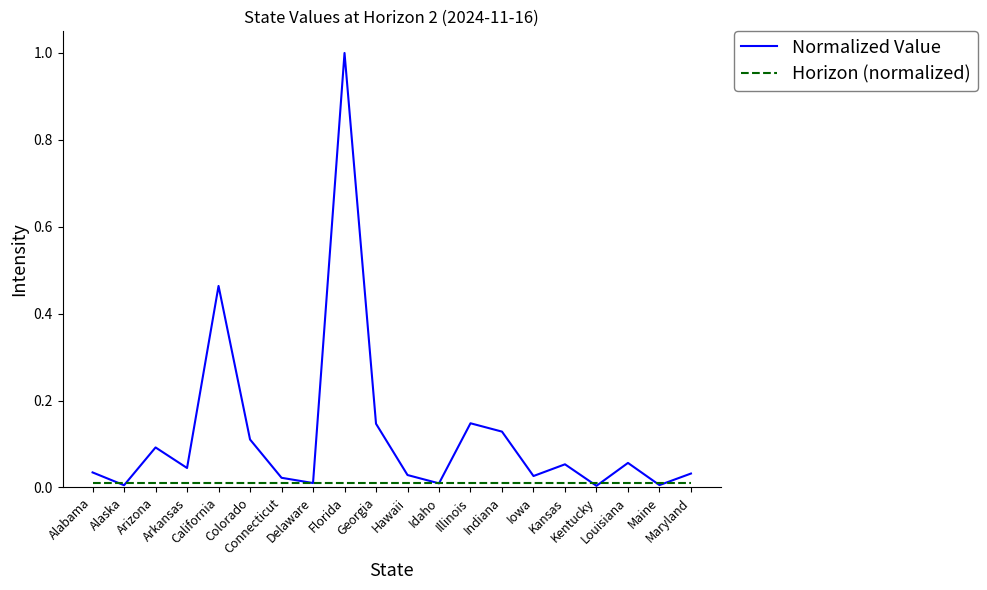

What is the highest value of the Normalized Value series?

1.0